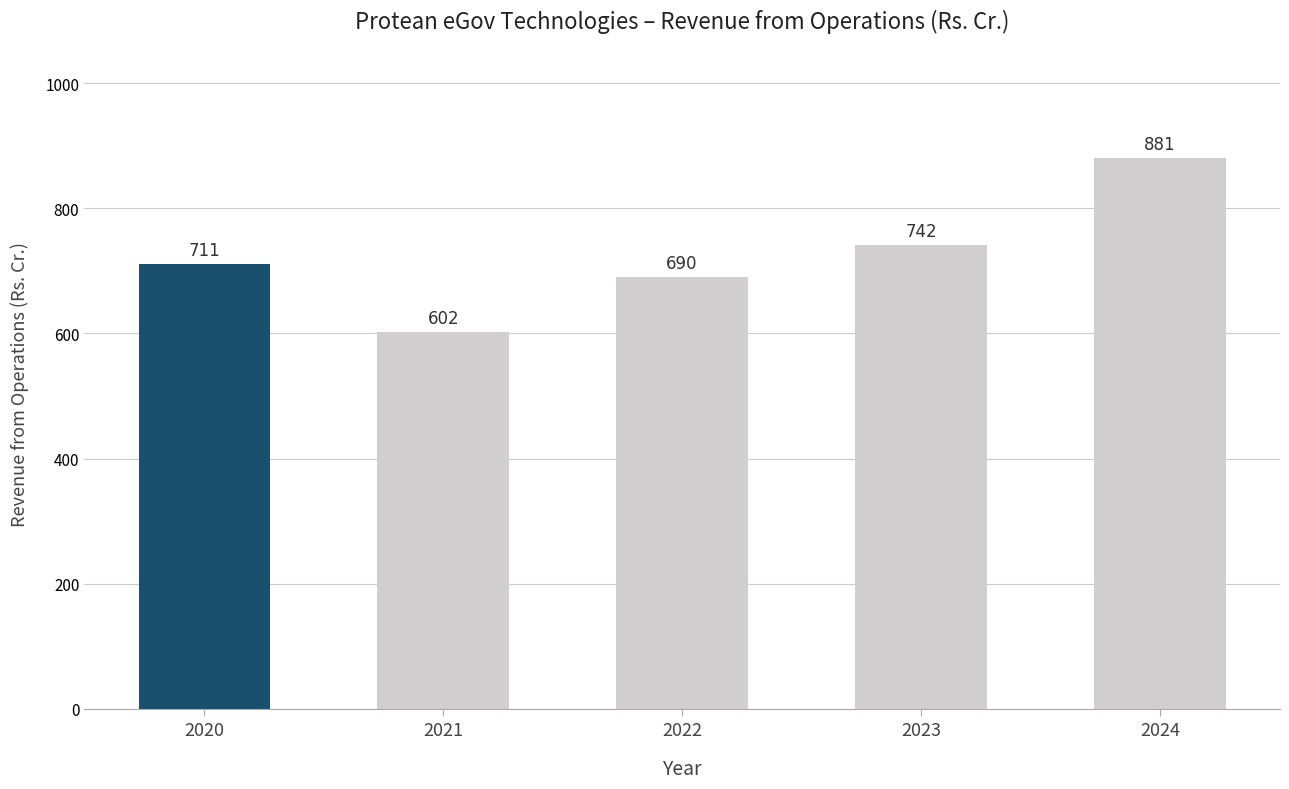

Which category has the highest value across all series?

2024